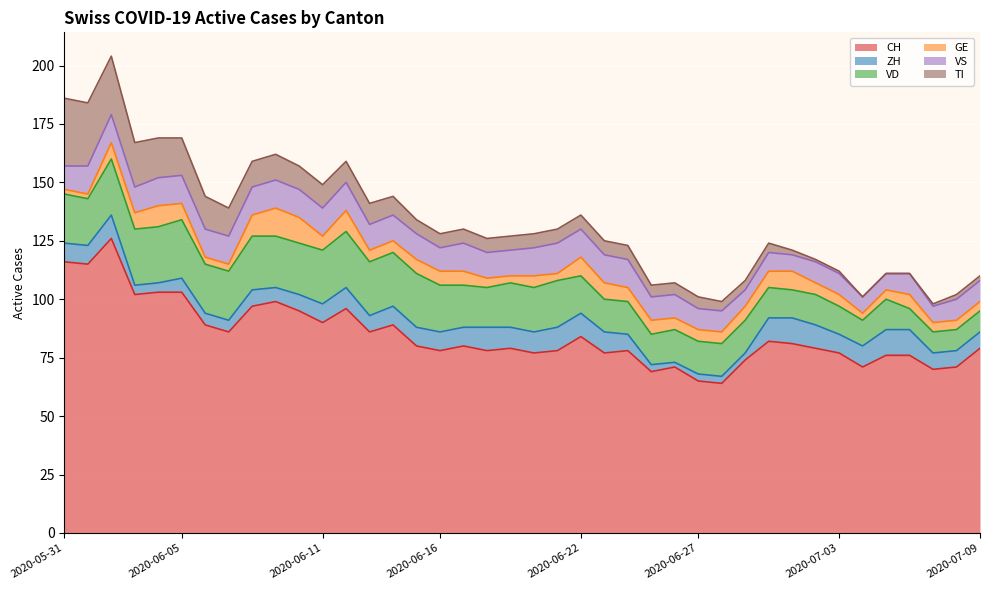

The value of CH at 2020-06-22 is 84. True or false?

True